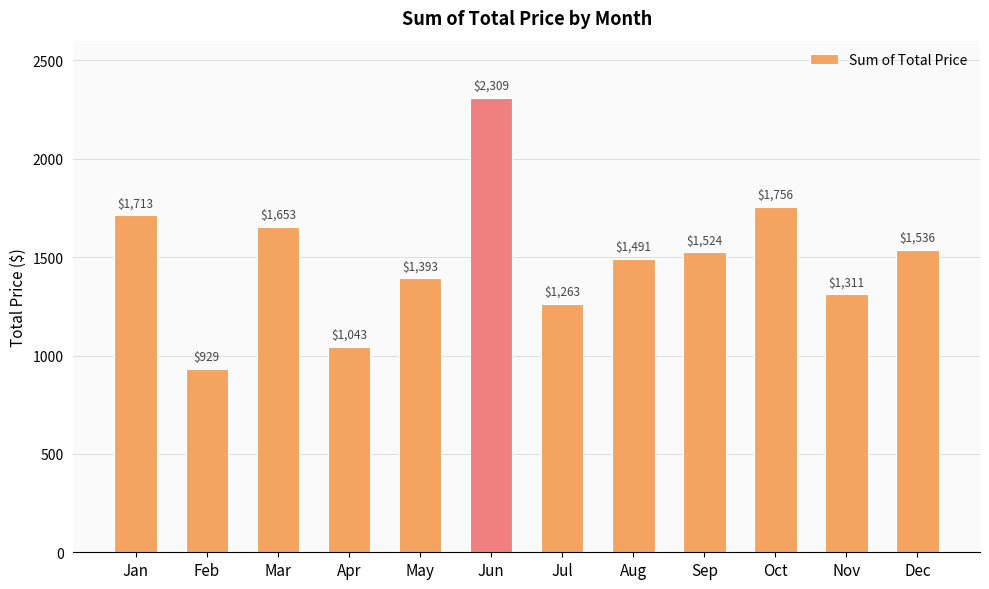

What is the greatest value displayed?

2308.8